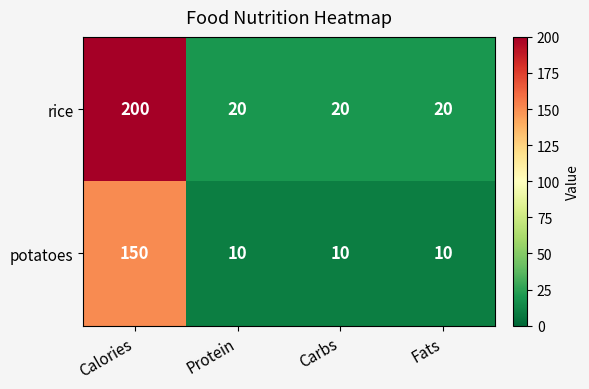

Reading left to right, transcribe all the data shown in this chart.

rice: 200	20	20	20
potatoes: 150	10	10	10